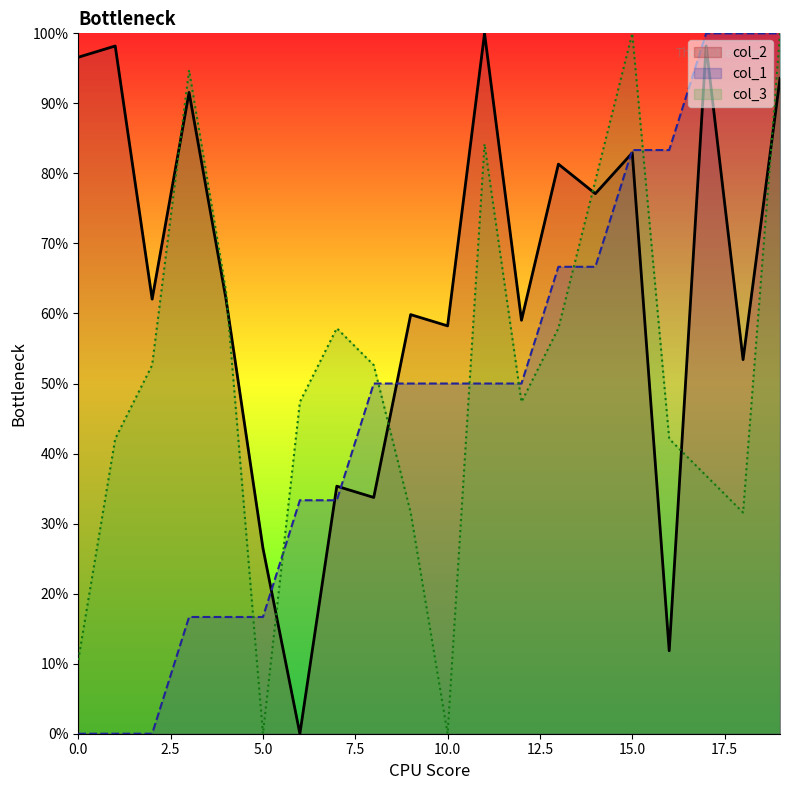

Is it true that col_2 equals 35.9 at 14?

False